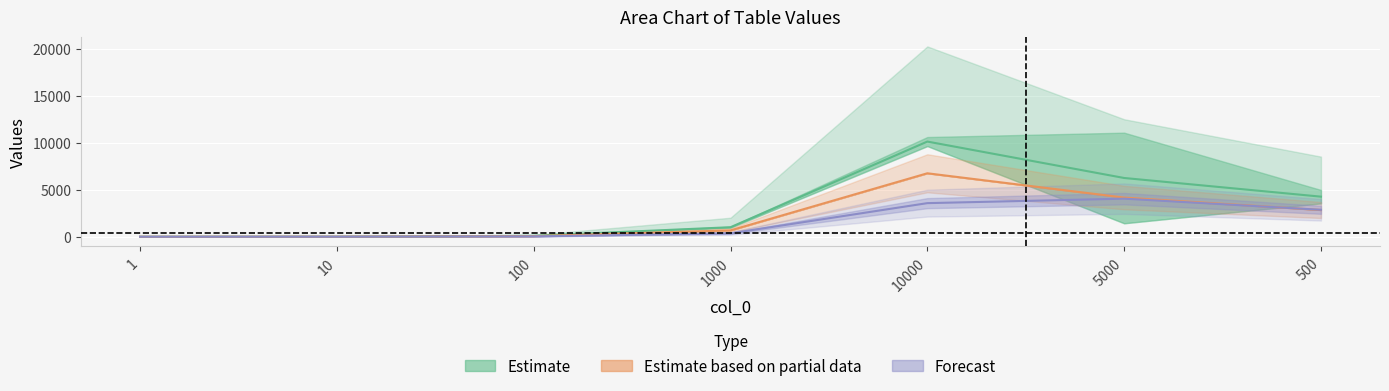

What is the label of the 2nd point from the right?

5000